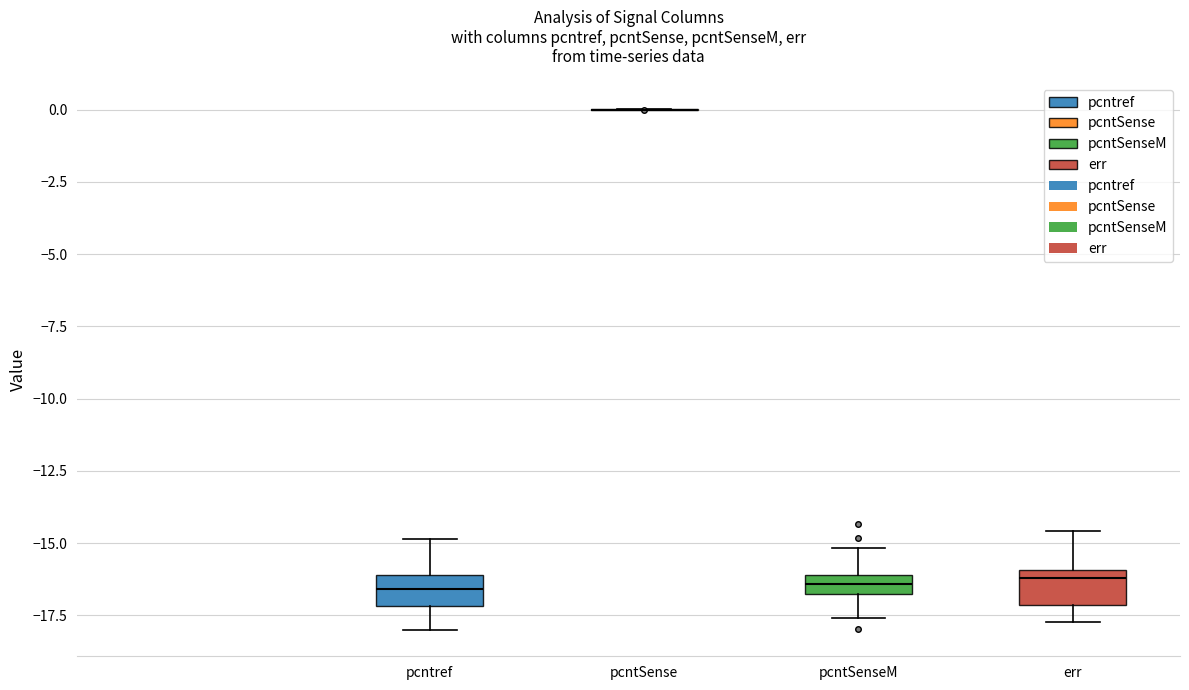

Where is the upper edge of the box for pcntSenseM on the y-axis? The values are not printed on the chart, so give them approximately, as read against the axis.

-16.0